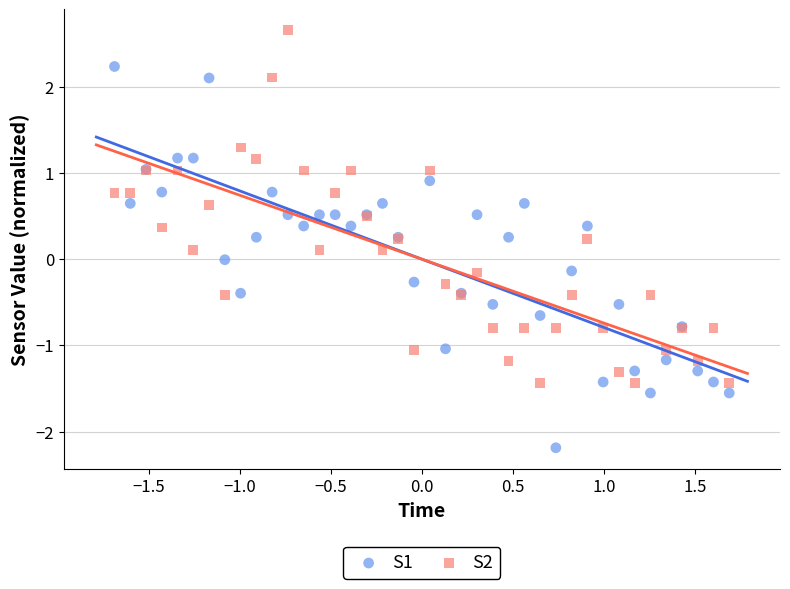

Which series contains the highest Y value?

S2